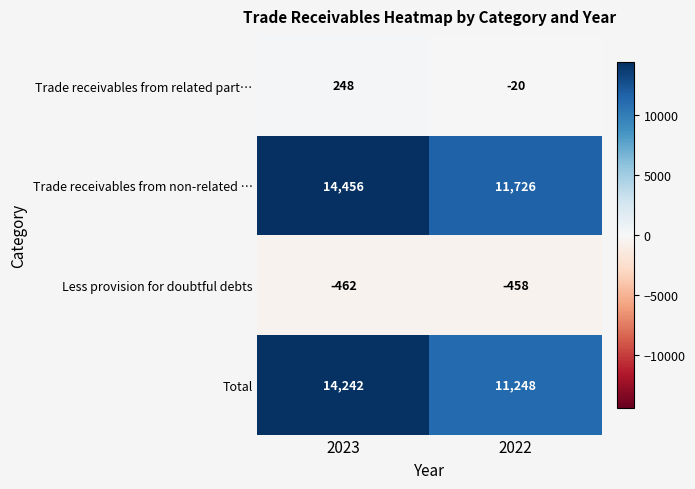

At which category is the sum across all series the highest?

2023